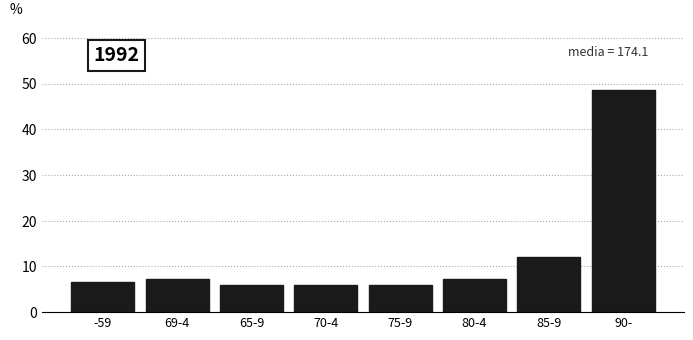

Reading left to right, what are all the values shown in this chart?

6.7	7.3	6.0	6.0	6.0	7.3	12.0	48.7